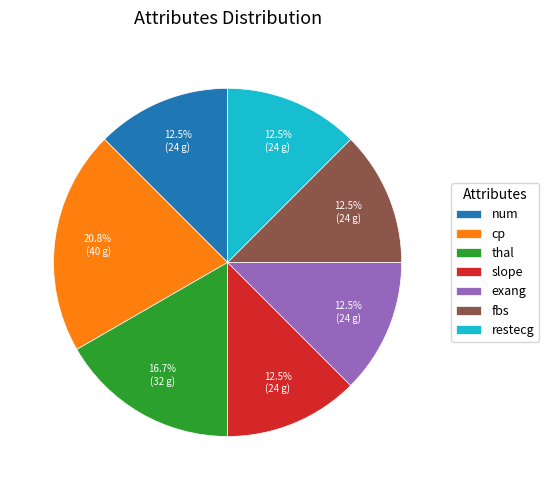

Is restecg the majority of the pie?

No